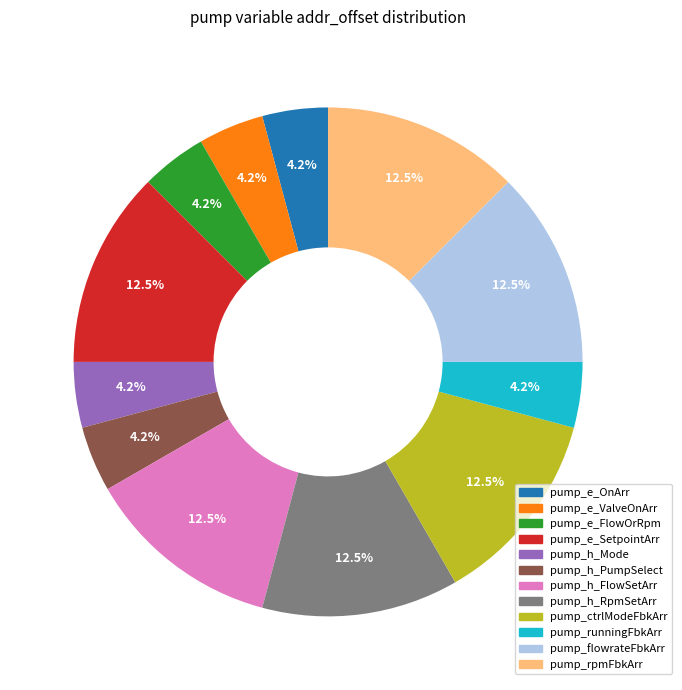

To the nearest percent, what is the average slice percentage?

8%